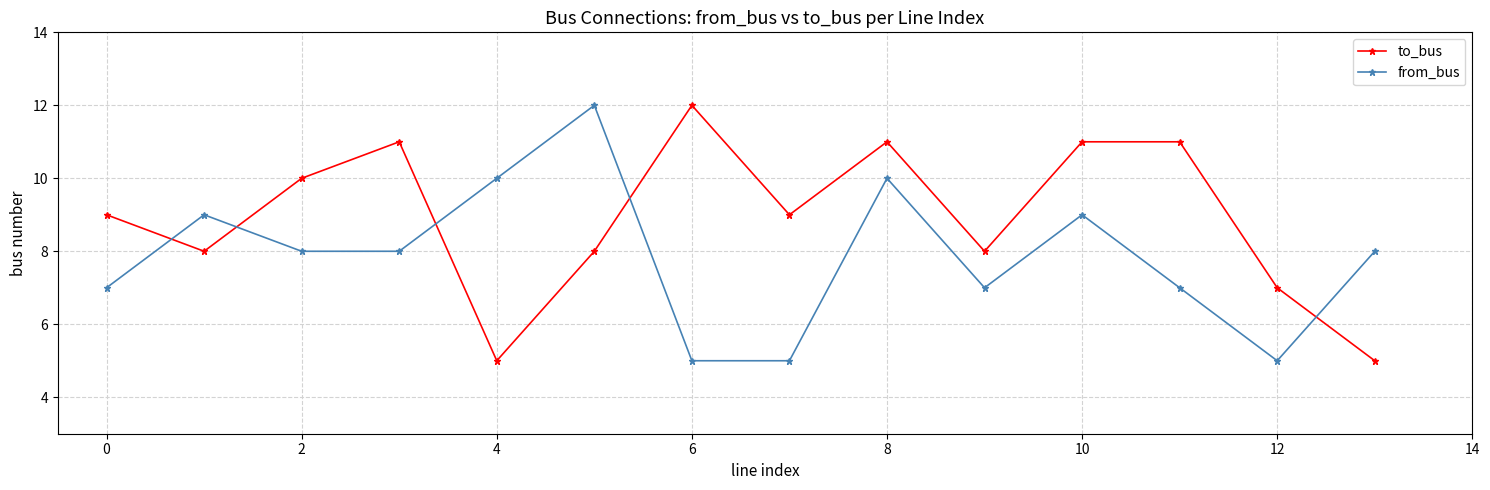

Rank the series by their average value, from highest to lowest.

to_bus, from_bus